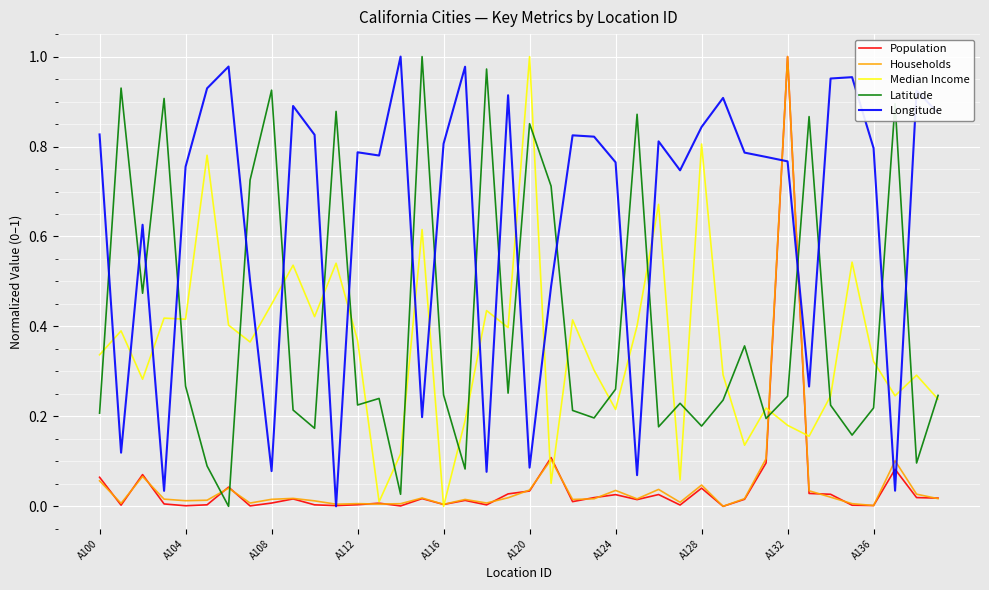

In Longitude, how many points are higher than both neighbors (excluding endpoints)?

12